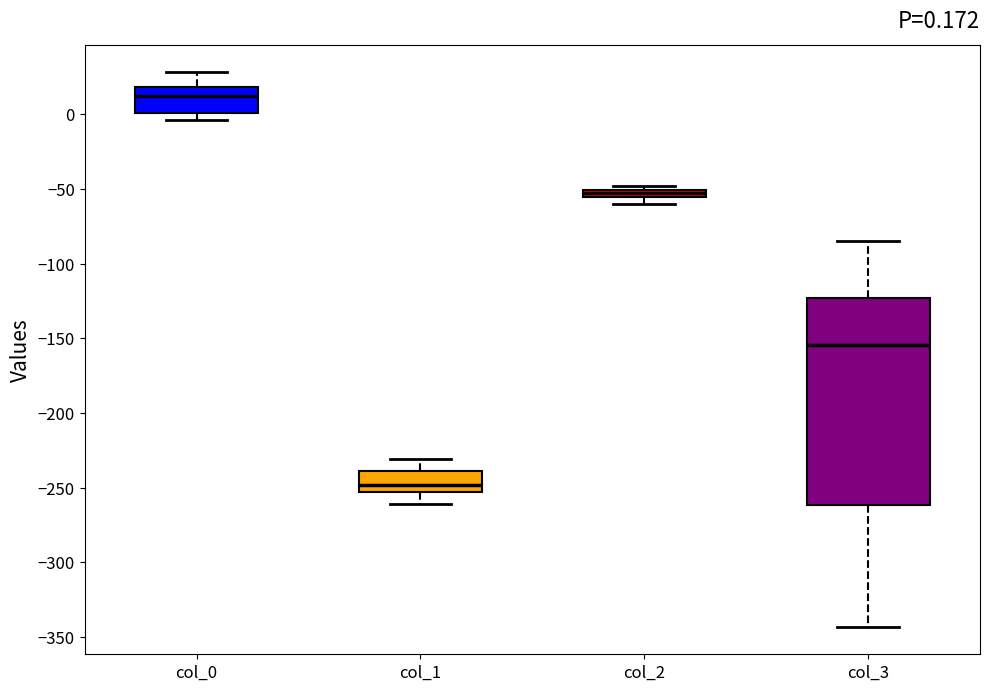

Which box is the tallest, from its lower edge to its upper edge?

col_3